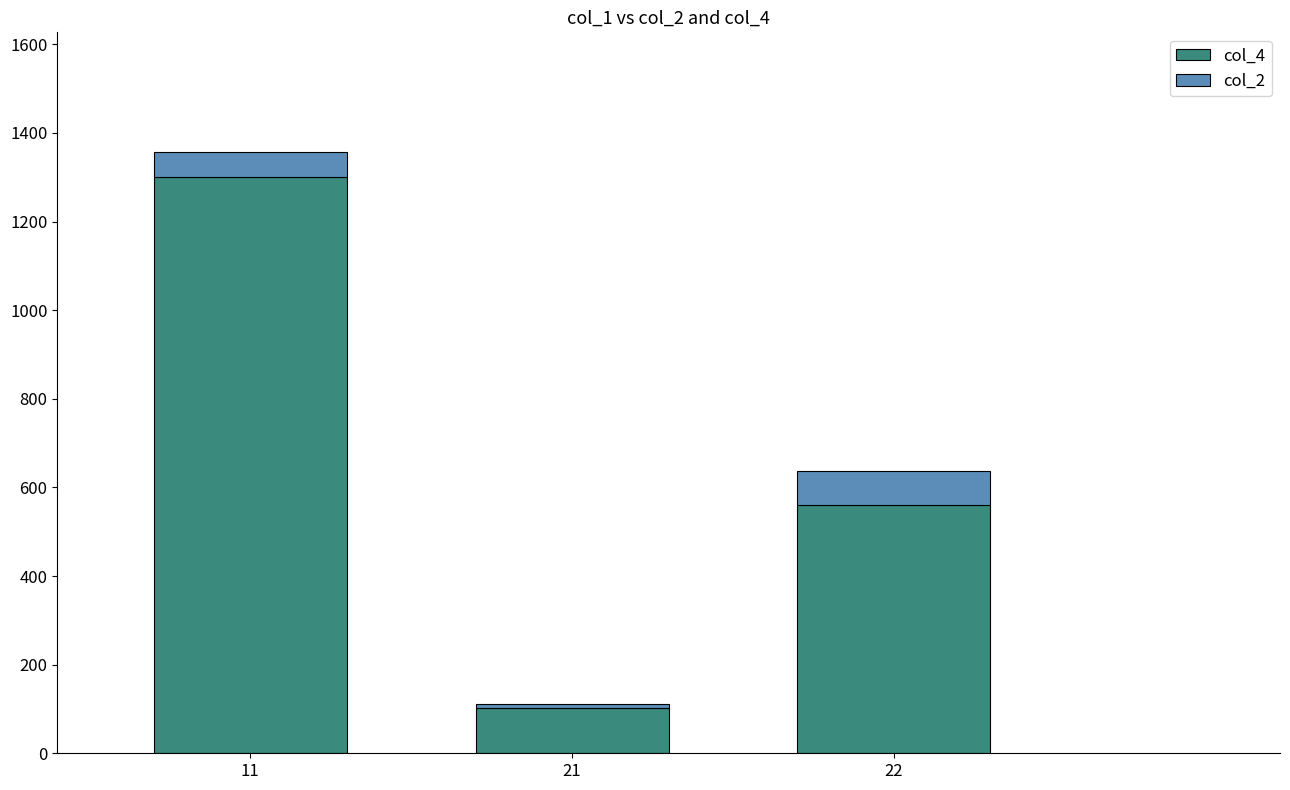

The value of col_4 at 22 is 560.5. True or false?

True